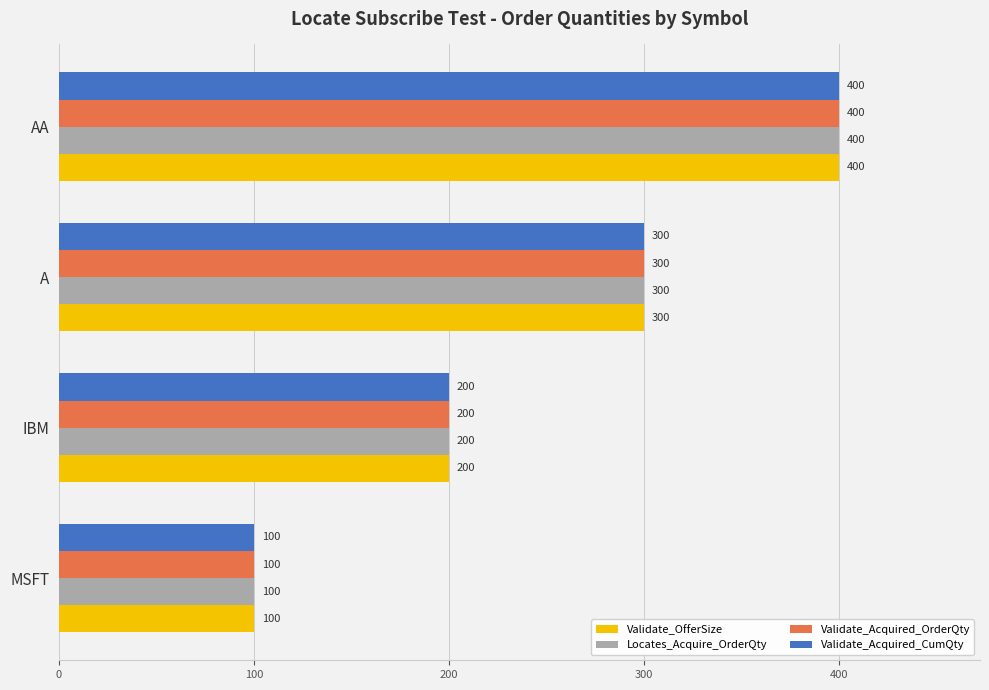

At which category does the chart reach its peak across all series?

AA